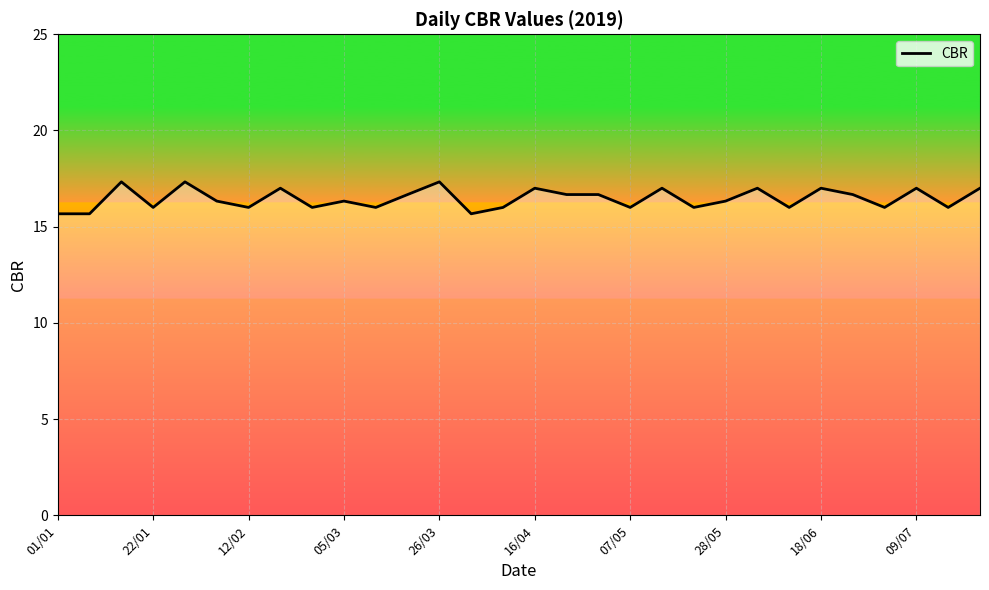

What is the smallest value displayed?

15.7